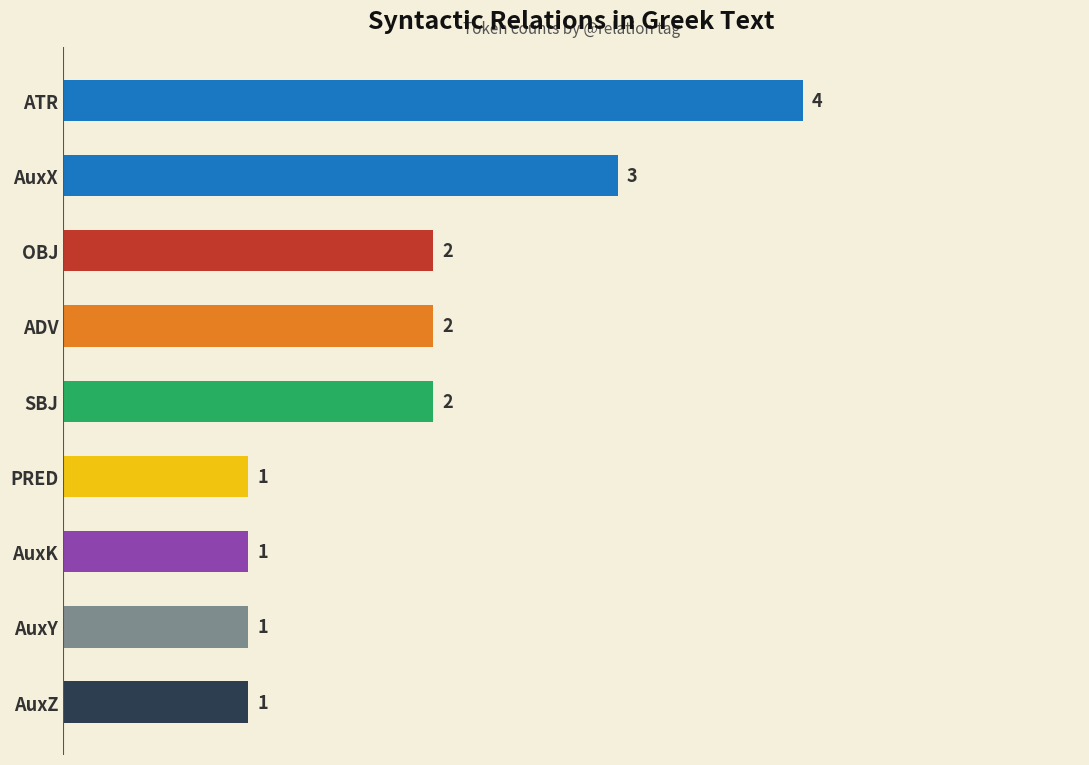

Are the bars horizontal?

Yes